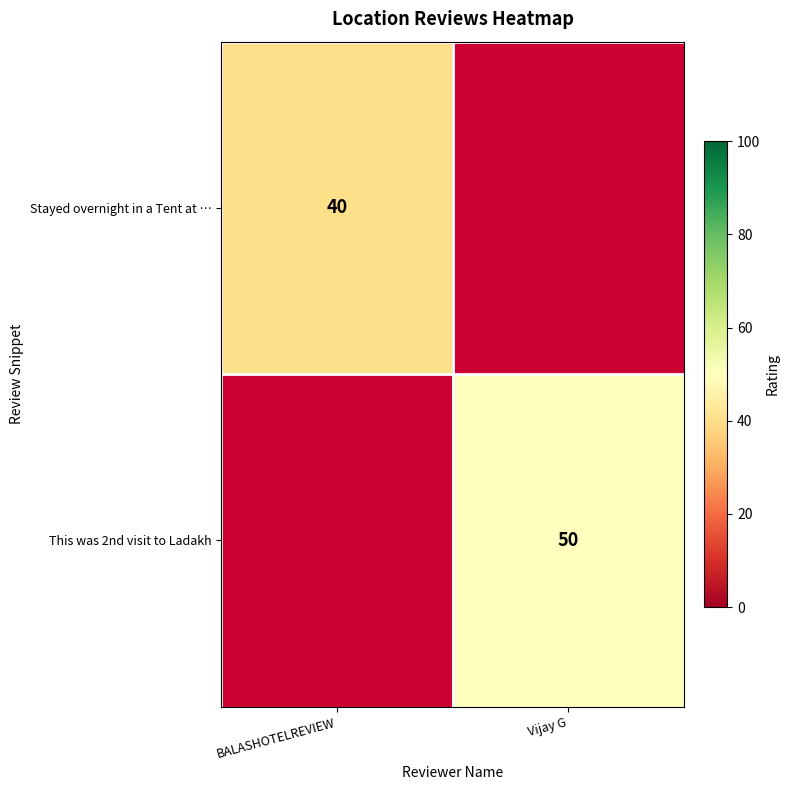

Between Vijay G and BALASHOTELREVIEW, which is larger?

BALASHOTELREVIEW